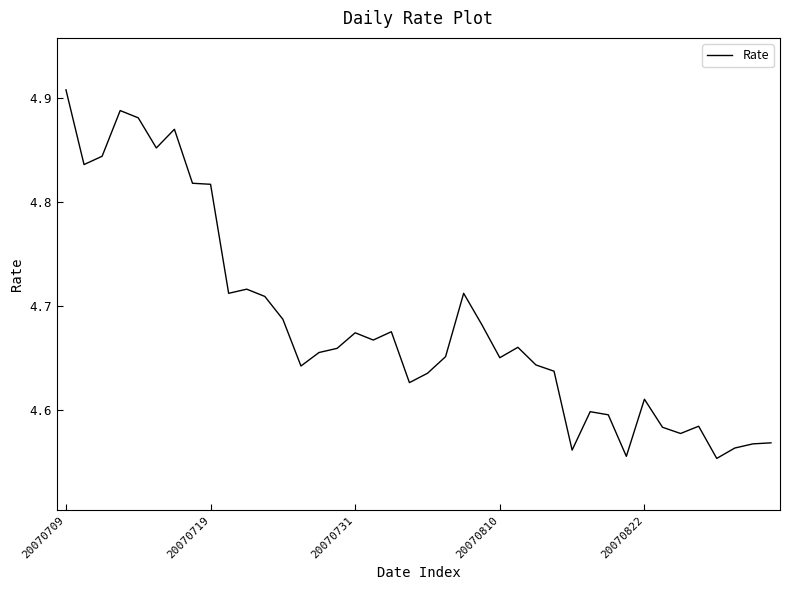

What is the difference between the maximum and second lowest values?

0.4